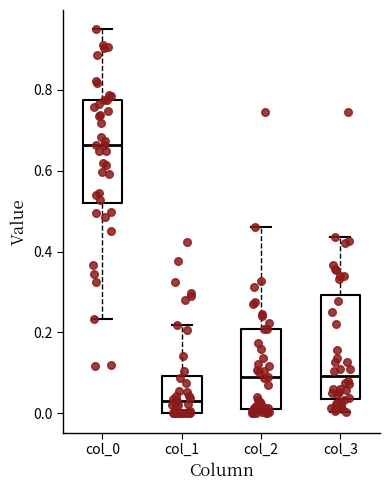

Which box has the highest median line?

col_0